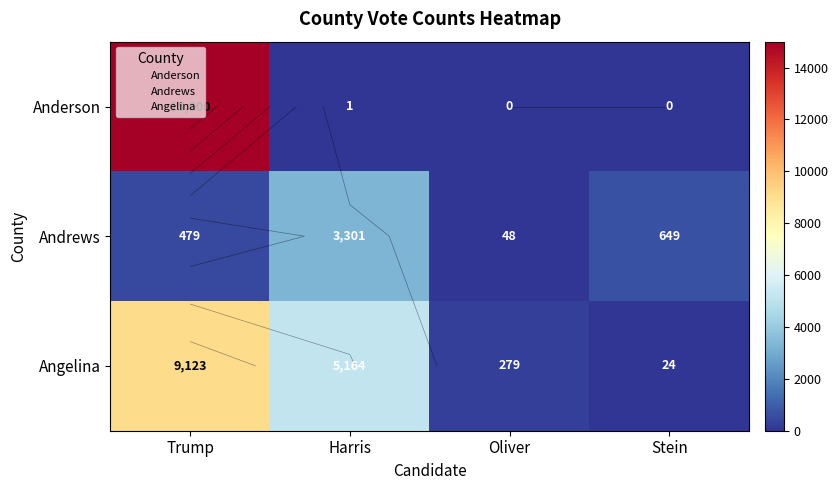

True or false: Angelina has a value of 9123 at Trump.

True